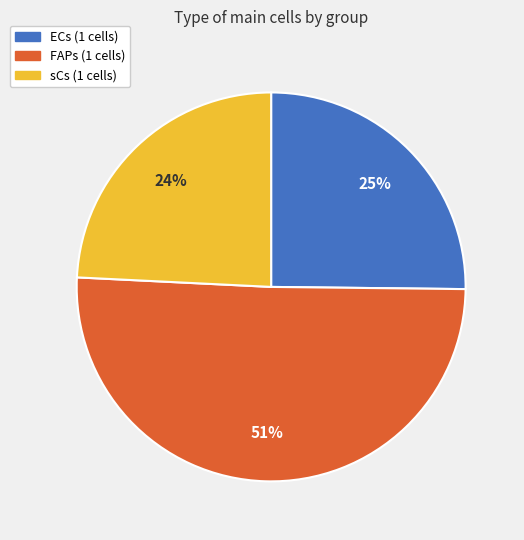

The FAPs (1 cells) slice represents 59% of the pie. True or false?

False